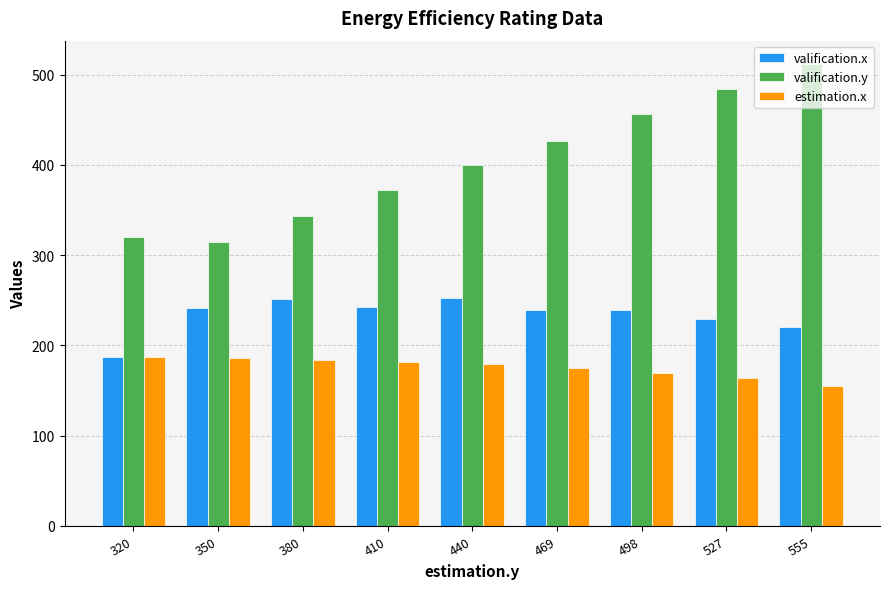

Are the bars grouped side by side (vs. stacked)?

Yes